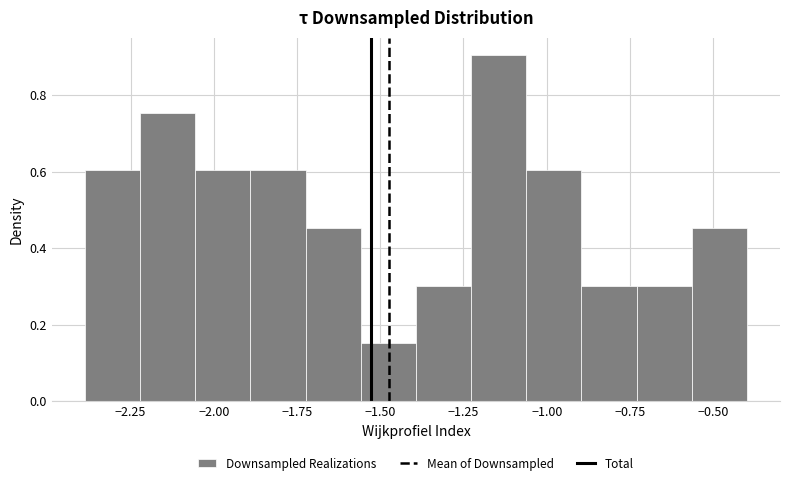

Read against the x-axis, roughly where is the centre of the tallest bar?

-1.15